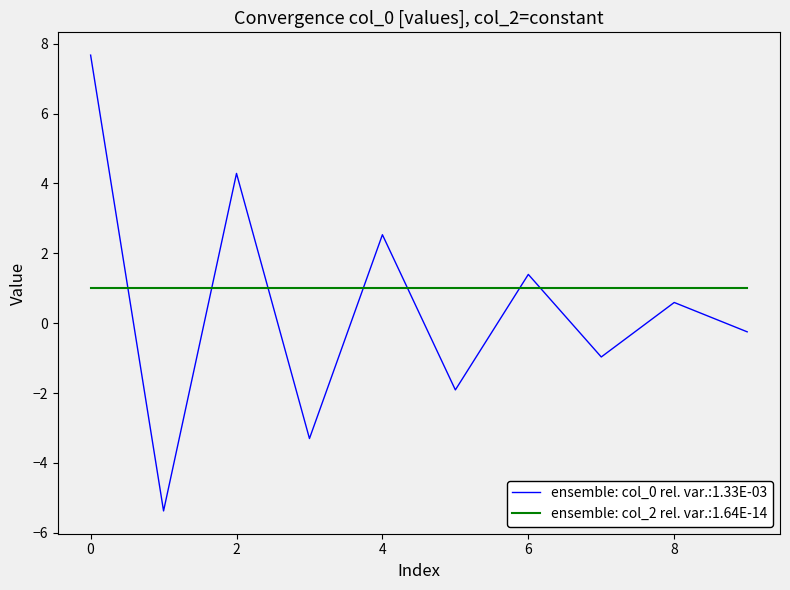

What is the greatest value displayed?

7.7